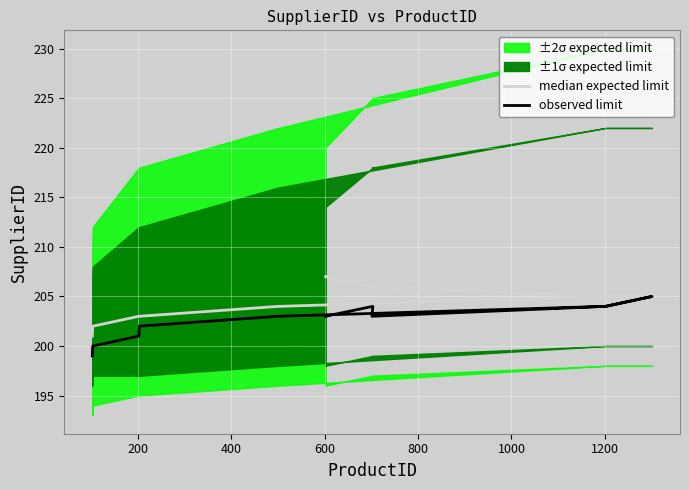

At how many categories does at least one series exceed 204?

7